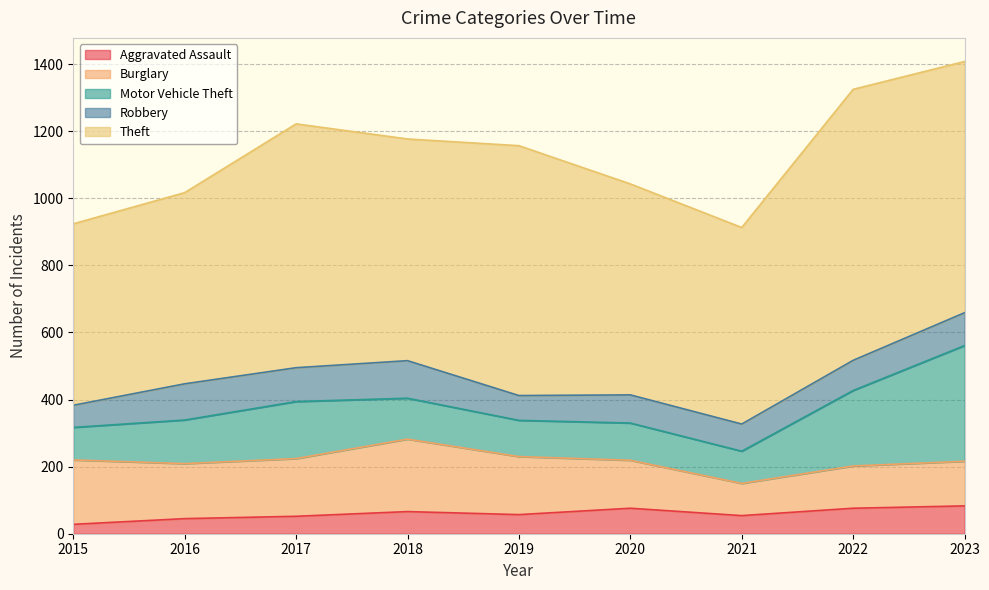

What is the maximum value for Theft?

808